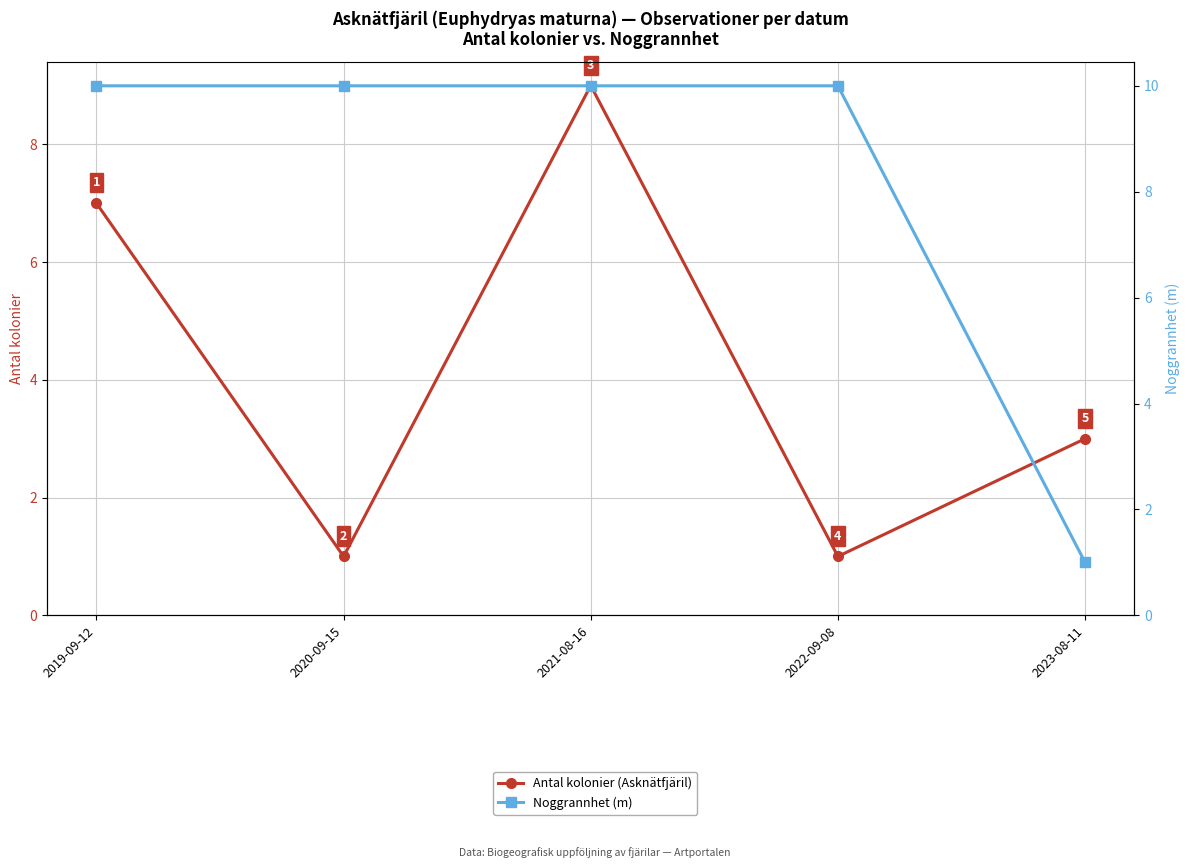

Which series changed the most between 2020-09-15 and 2021-08-16?

Antal kolonier (Asknätfjäril)